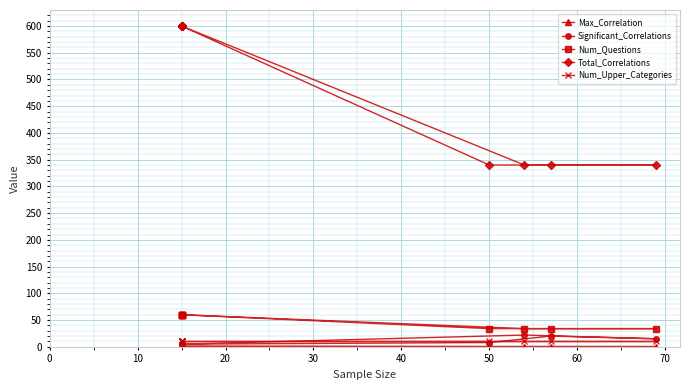

True or false: Num_Questions and Total_Correlations intersect in this chart.

False